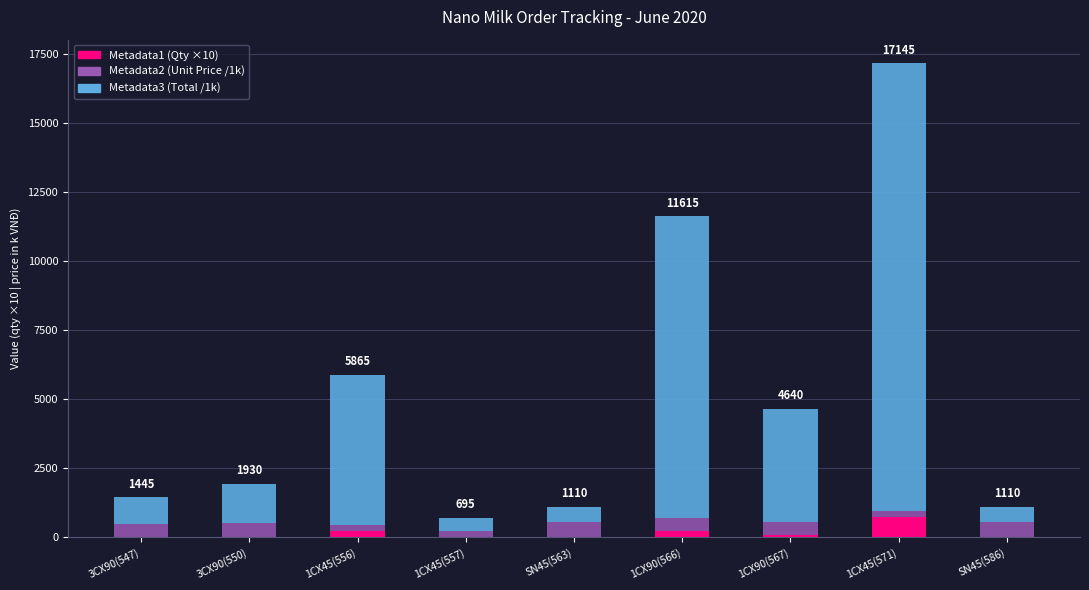

At which category is the sum across all series the highest?

1CX45(571)